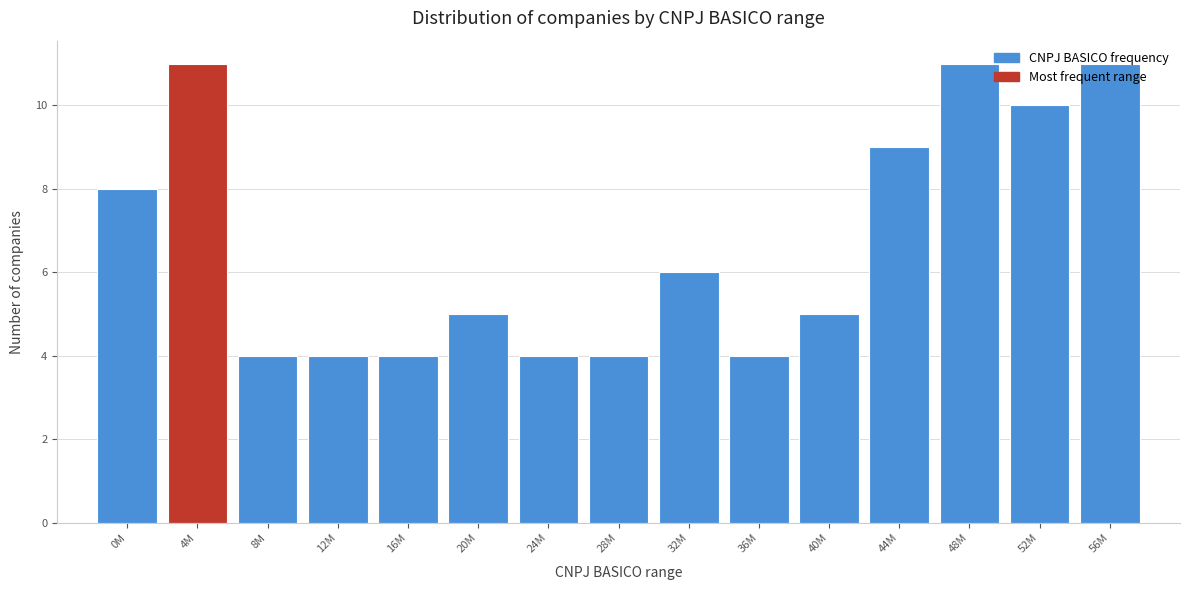

Approximately how many times larger is the value at 28M compared to 8M?

1.0